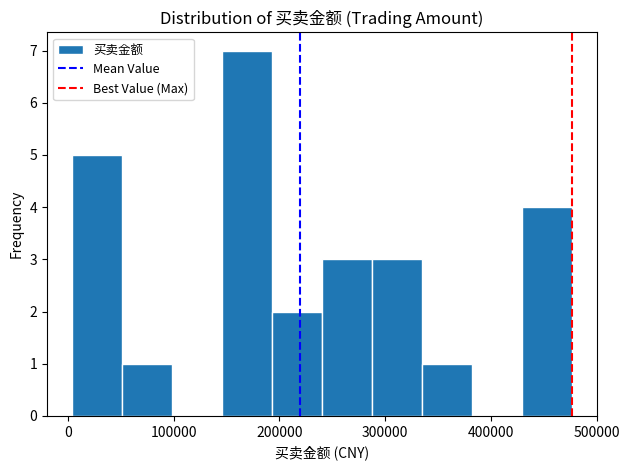

Reading left to right, transcribe this chart: for each bar, give the range it covers on the x-axis and its height. Neither the bar edges nor the heights are printed on the chart, so give them approximately, as read against the axes.

0 to 50000: 5
50000 to 100000: 1
100000 to 150000: 0
150000 to 190000: 7
190000 to 240000: 2
240000 to 290000: 3
290000 to 330000: 3
330000 to 380000: 1
380000 to 430000: 0
430000 to 480000: 4